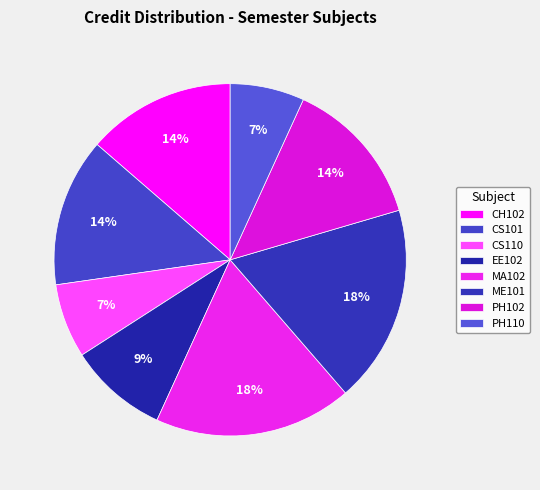

To the nearest percent, what percentage of the pie is CH102?

14%